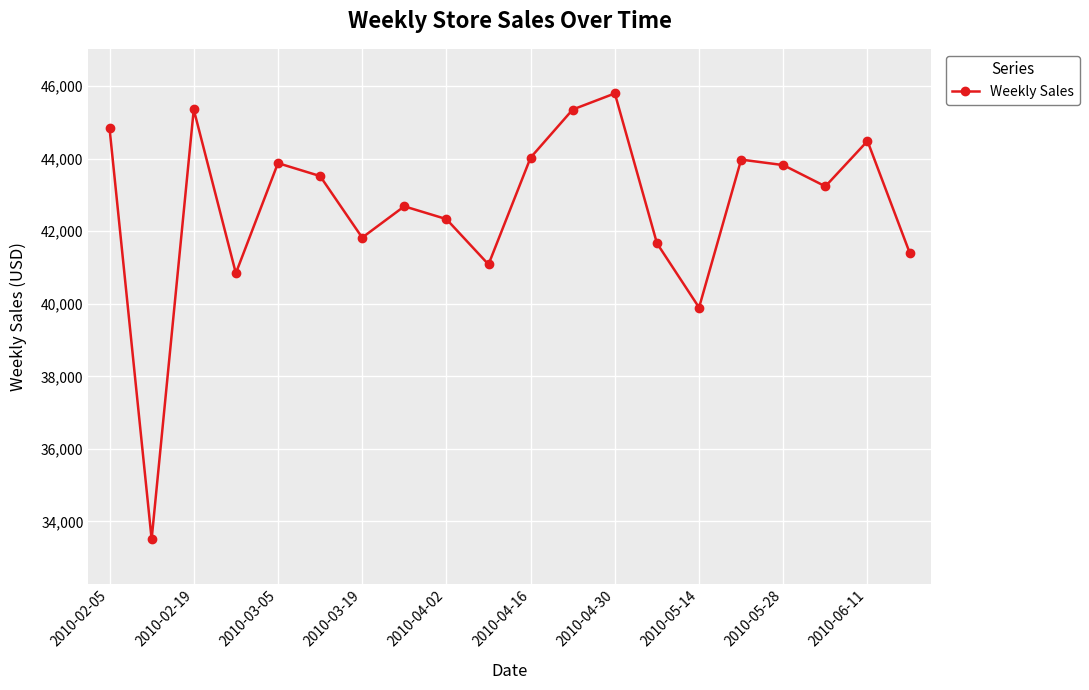

How many interior local peaks (higher than both neighbors) does the data have?

6